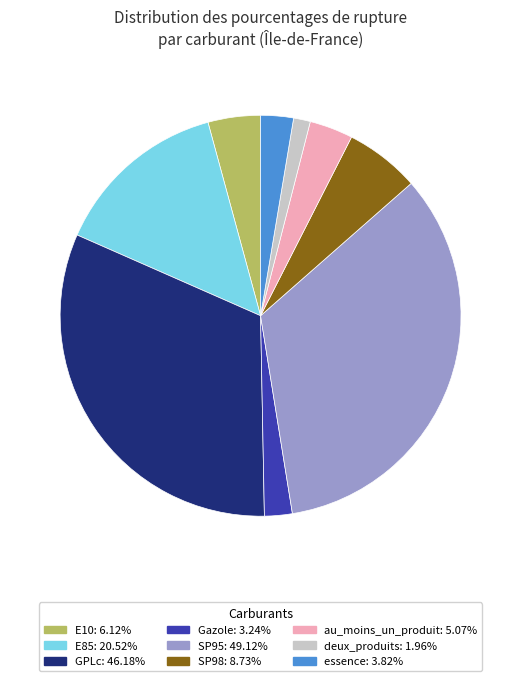

Is the sum of au_moins_un_produit: 5.07% and deux_produits: 1.96% greater than half?

No